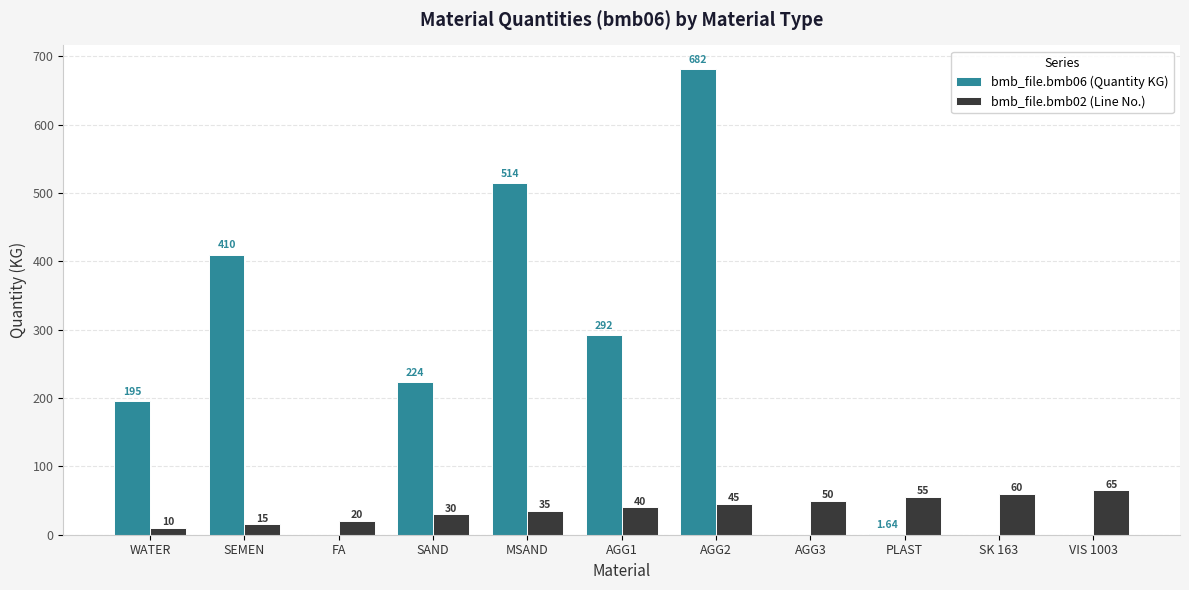

Is the value of bmb_file.bmb02 (Line No.) at WATER greater than the value of bmb_file.bmb06 (Quantity KG) at AGG2?

No